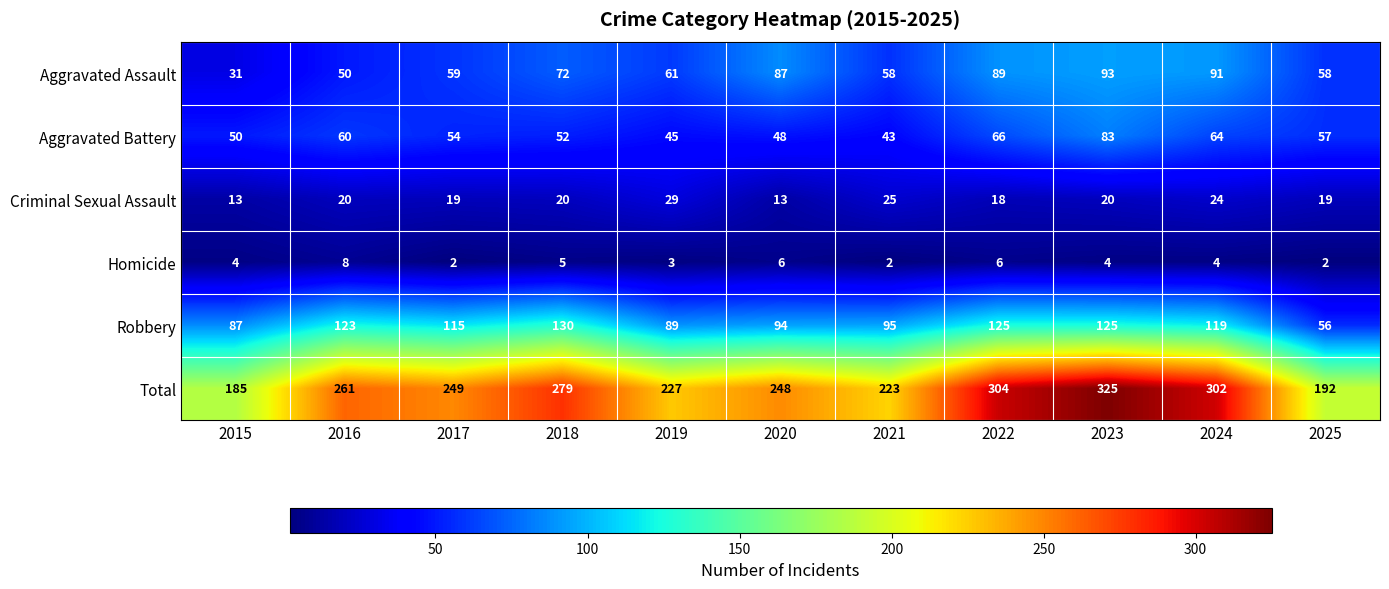

Is it true that Aggravated Battery equals 48 at 2020?

True